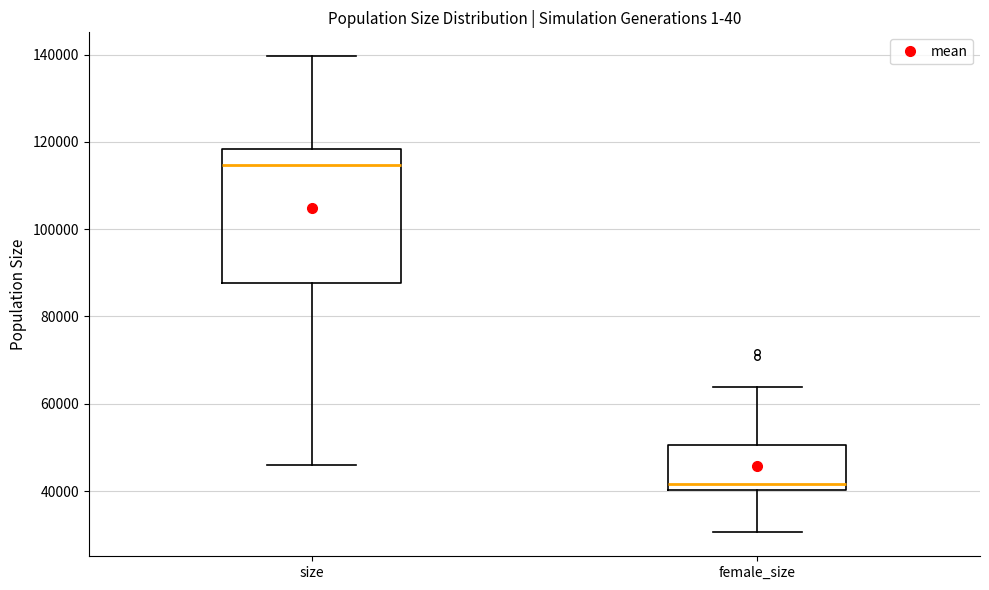

Reading left to right, transcribe this box plot: for each box, give where its median line is, the range the box spans, and where its two whiskers end, as read against the y-axis. The values are not printed on the chart, so give them approximately, as read against the axis.

size: median 114000, box 88000 to 118000, whiskers 46000 to 140000
female_size: median 42000, box 40000 to 50000, whiskers 30000 to 64000